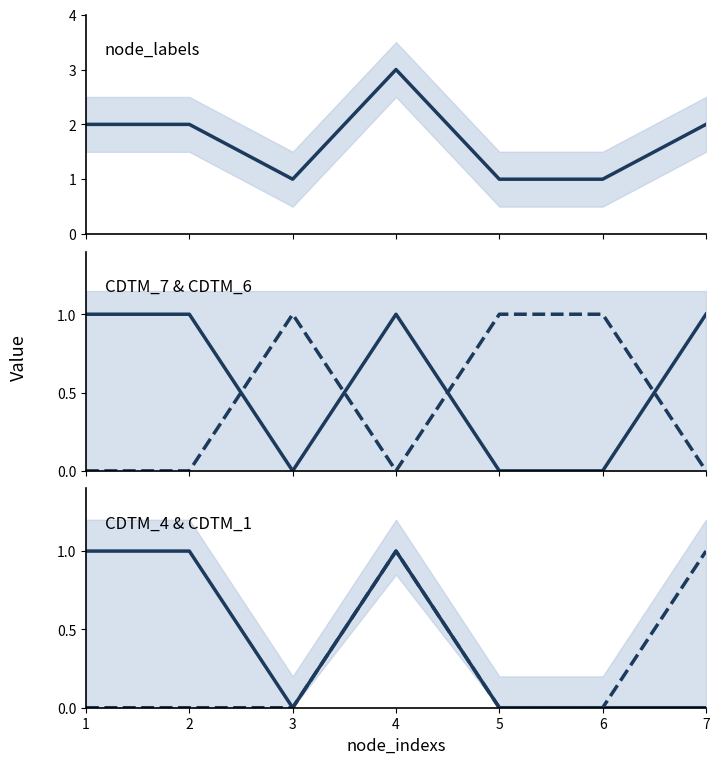

Reading right to left, extract all data points from this chart.

node_labels: 2	1	1	3	1	2	2
CDTM_7: 1	0	0	1	0	1	1
CDTM_6: 0	1	1	0	1	0	0
CDTM_4: 0	0	0	1	0	1	1
CDTM_1: 1	0	0	1	0	0	0